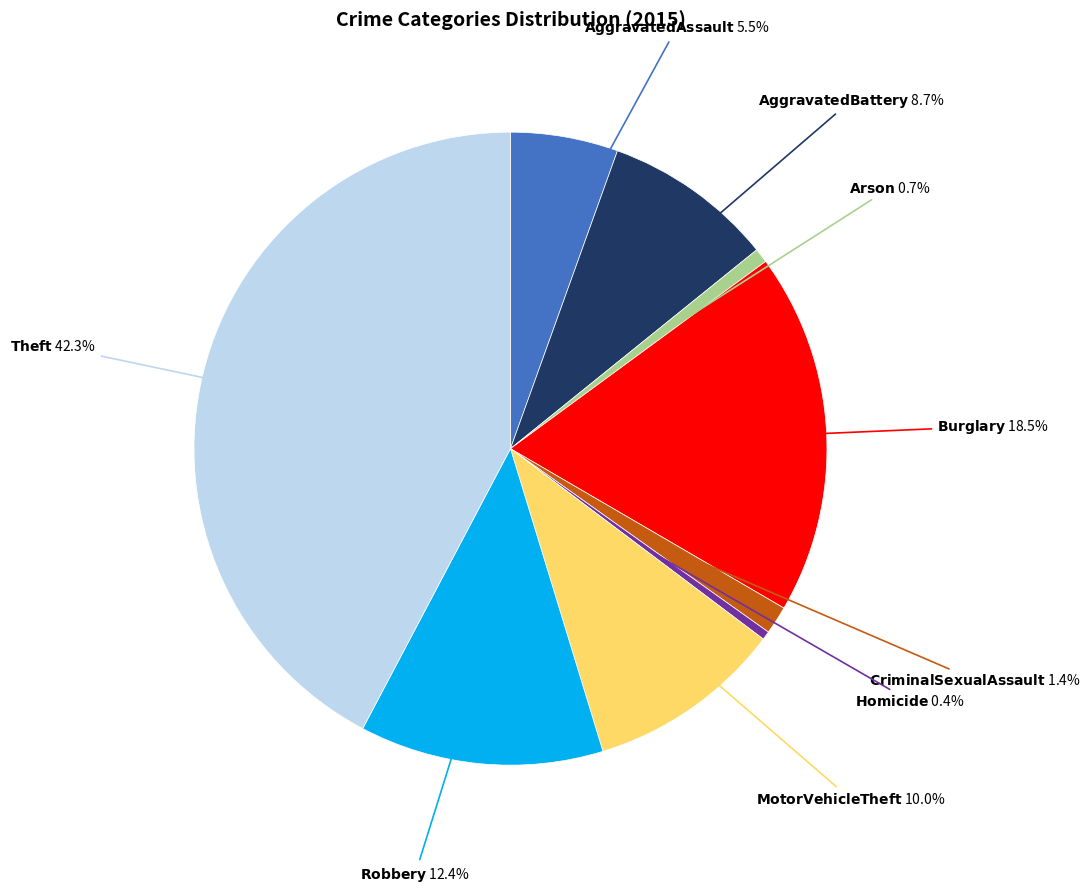

Is there any slice that represents more than half of the pie?

No